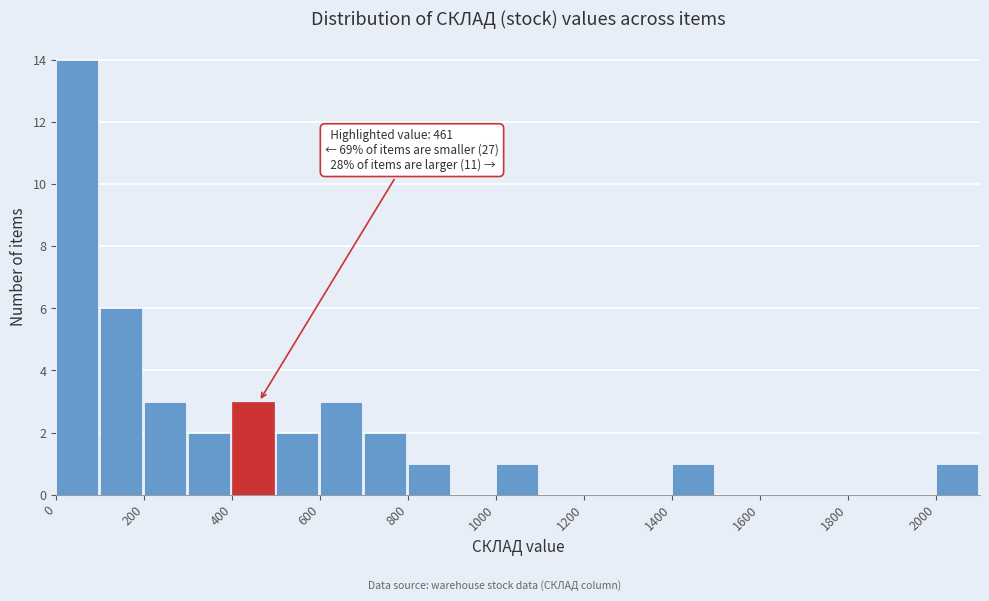

Which range on the x-axis has the tallest bar?

0 to 100